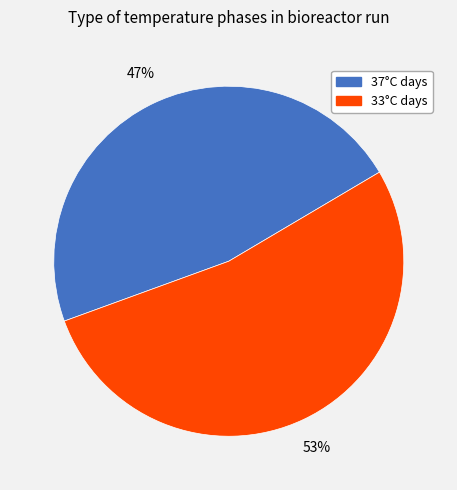

Is 33°C the majority of the pie?

Yes